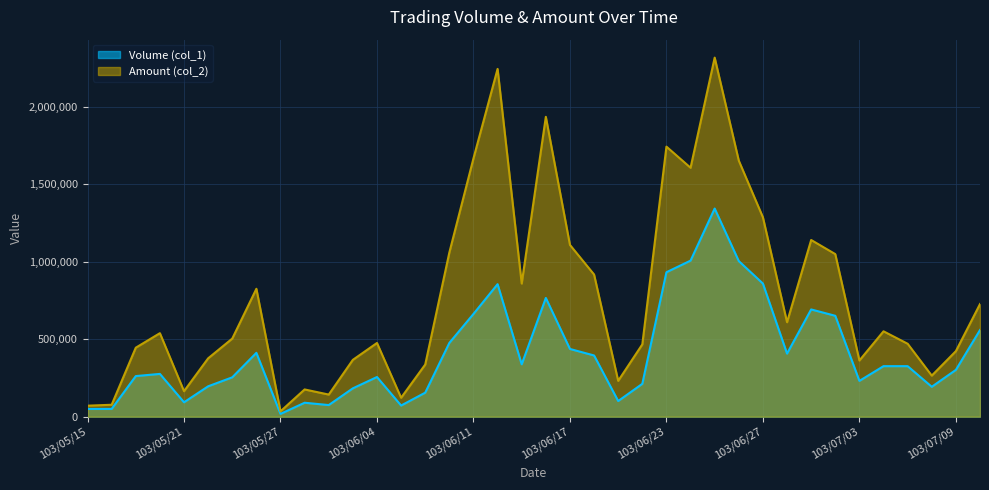

Which label corresponds to the smallest value in the chart?

103/05/27